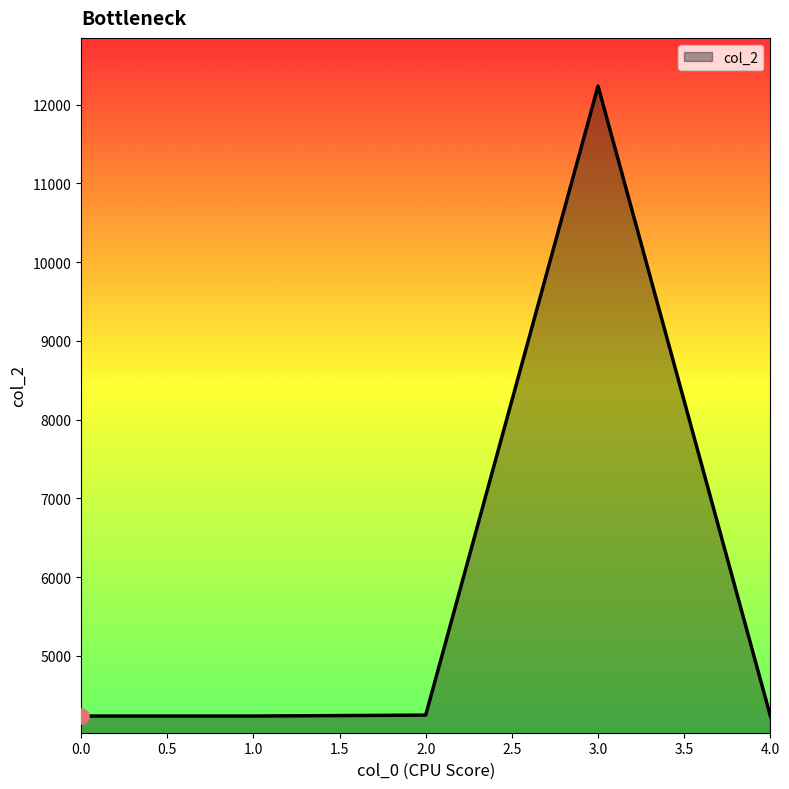

What is the ratio of the value at 1.0 to the value at 2.0?

1.0